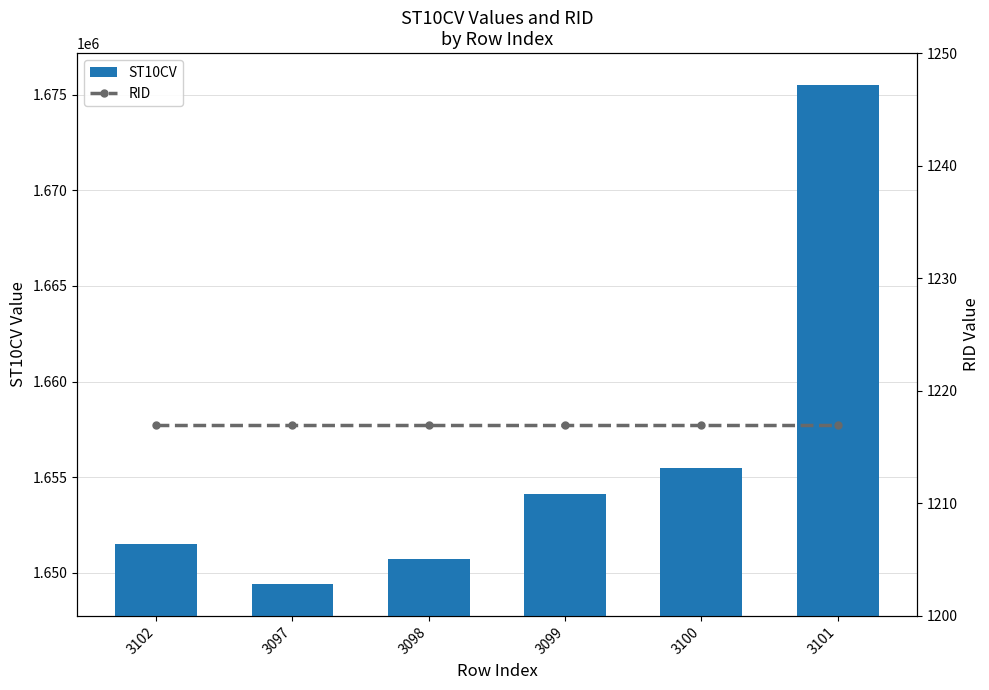

What is the difference between the maximum and second lowest values in the ST10CV series?

24760